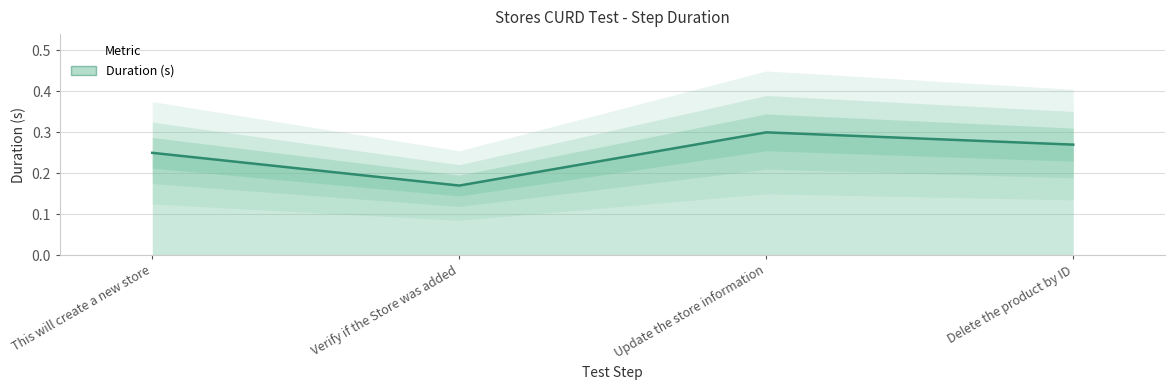

What is the greatest value displayed?

0.3